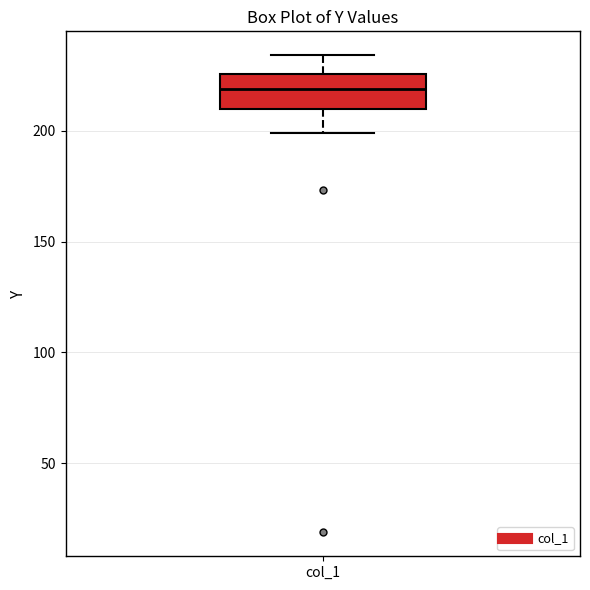

Transcribe this box plot: give where the median line is, the range the box spans, and where the two whiskers end, as read against the y-axis. The values are not printed on the chart, so give them approximately, as read against the axis.

median 220, box 210 to 225, whiskers 200 to 235